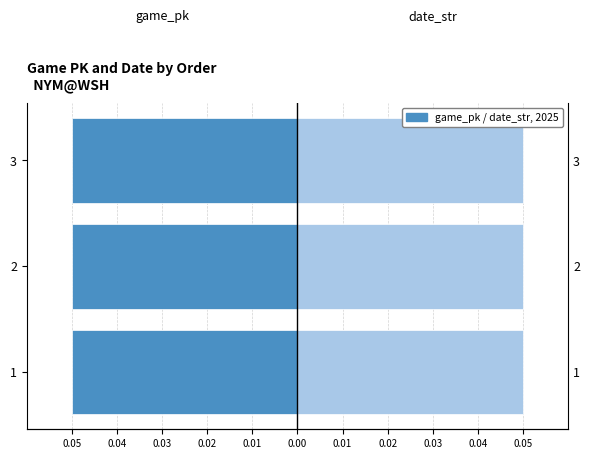

How many groups of bars are there?

3